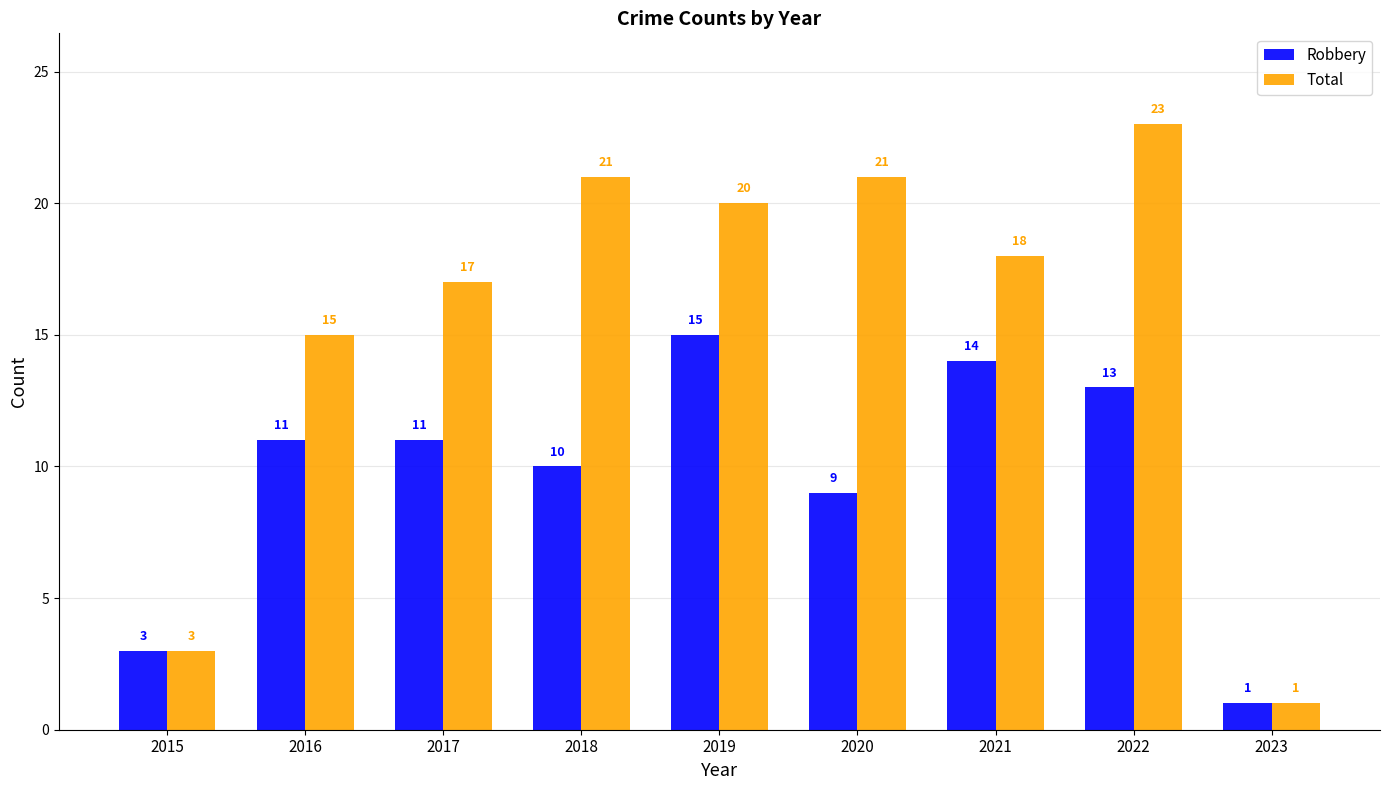

Count the number of data series in this chart.

2